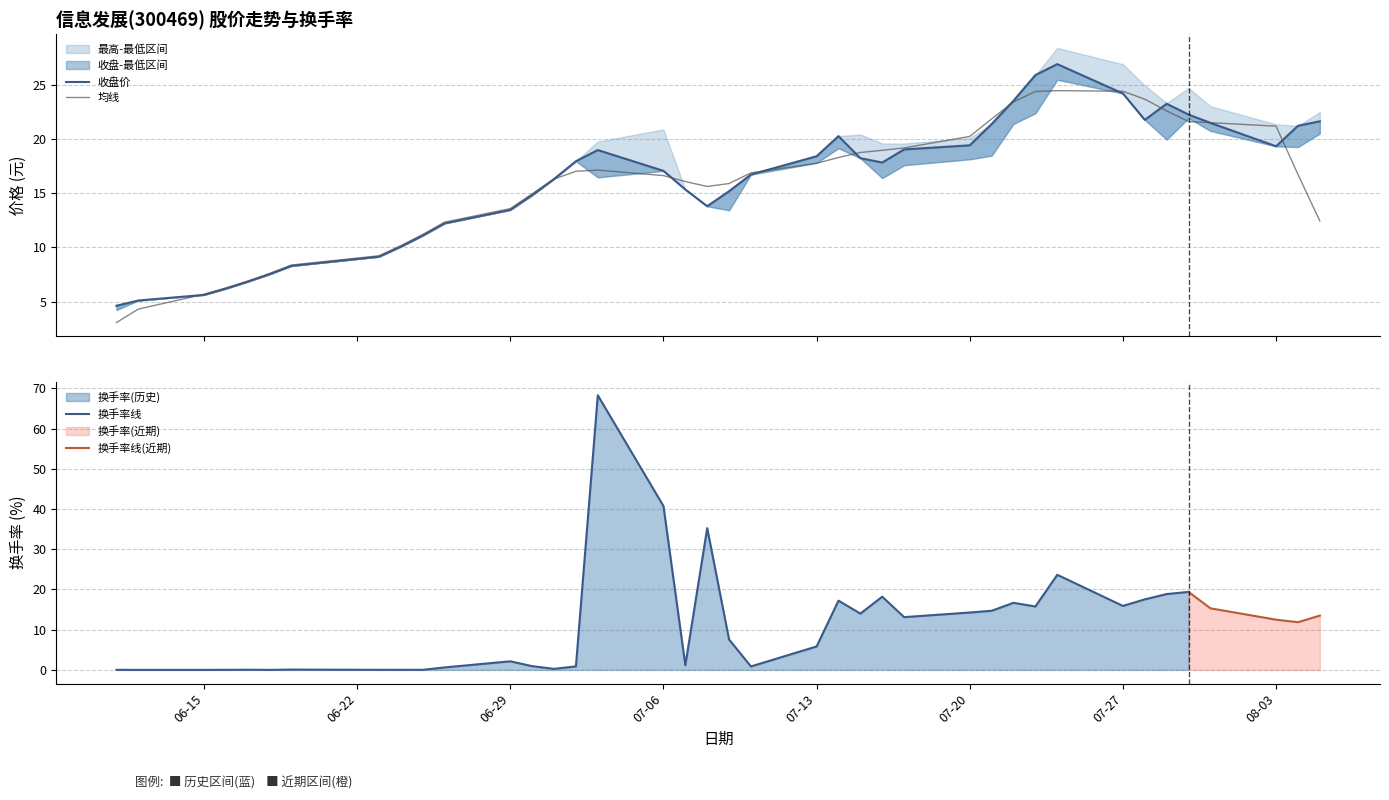

Reading left to right, transcribe all the data shown in this chart.

收盘: 4.6	5.1	5.6	6.2	6.8	7.5	8.3	9.2	10.1	11.1	12.2	13.5	14.8	16.3	18.0	19.0	17.1	15.4	13.8	15.2	16.7	18.4	20.3	18.2	17.9	19.1	19.4	21.4	23.6	25.9	26.9	24.2	21.8	23.3	22.3	21.5	19.4	21.2	21.7
最高: 4.6	5.1	5.6	6.2	6.8	7.5	8.3	9.2	10.1	11.1	12.2	13.5	14.8	16.3	18.0	19.8	20.9	15.4	13.9	15.2	16.7	18.4	20.3	20.4	19.6	19.6	20.1	21.4	23.6	25.9	28.4	26.9	25.0	23.4	24.7	23.1	21.4	21.2	22.5
最低: 4.2	5.1	5.6	6.2	6.8	7.5	8.3	9.2	10.1	11.1	12.2	13.5	14.8	16.3	18.0	16.5	17.1	15.4	13.8	13.4	16.7	17.8	19.2	18.2	16.4	17.6	18.1	18.5	21.4	22.4	25.5	24.2	21.8	20.0	22.0	20.8	19.4	19.3	20.5
换手率: 0.0	0.0	0.0	0.0	0.0	0.0	0.1	0.0	0.0	0.0	0.6	2.1	0.9	0.3	0.9	68.3	40.8	1.2	35.2	7.6	0.9	5.8	17.2	14.0	18.2	13.1	14.3	14.7	16.7	15.8	23.6	15.9	17.5	18.9	19.4	15.3	12.5	11.9	13.5